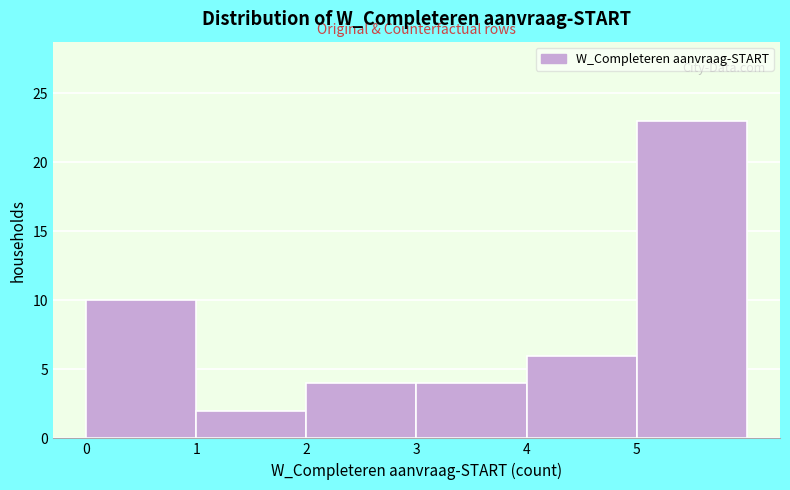

Over which range of the x-axis is the bar tallest?

5 to 6